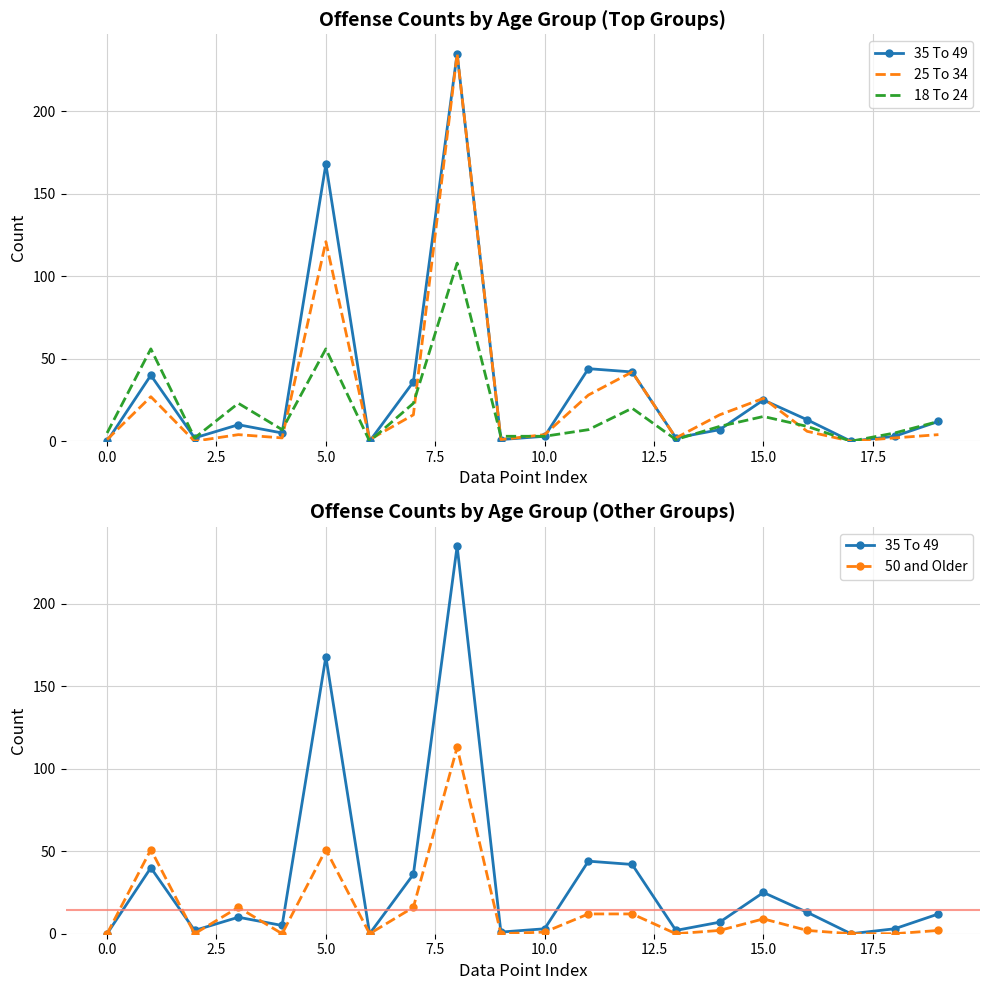

Reading right to left, list all the values displayed in this chart.

35 To 49: 12	3	0	13	25	7	2	42	44	3	1	235	36	0	168	5	10	2	40	0
25 To 34: 4	2	0	6	26	16	2	42	28	4	1	235	16	1	121	2	4	0	27	1
18 To 24: 12	5	0	9	15	9	1	20	7	3	3	108	23	0	56	7	23	2	56	5
50 and Older: 2	0	0	2	9	2	0	12	12	1	0	113	16	0	51	0	16	0	51	0